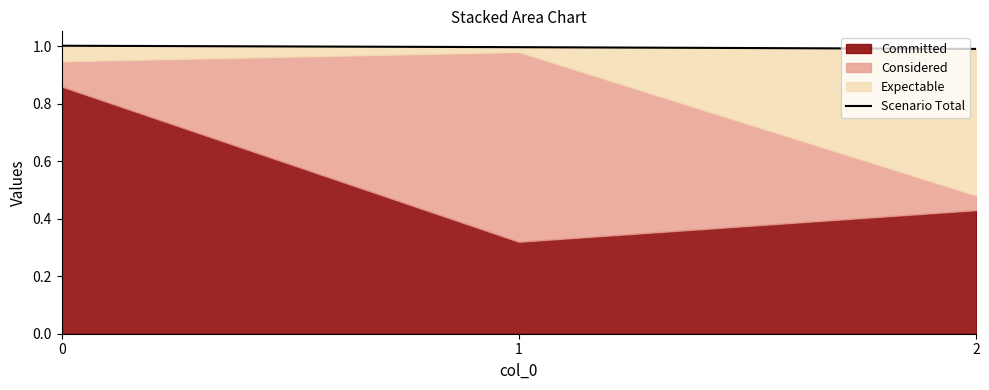

Where is the data nearest to the value 0?

2